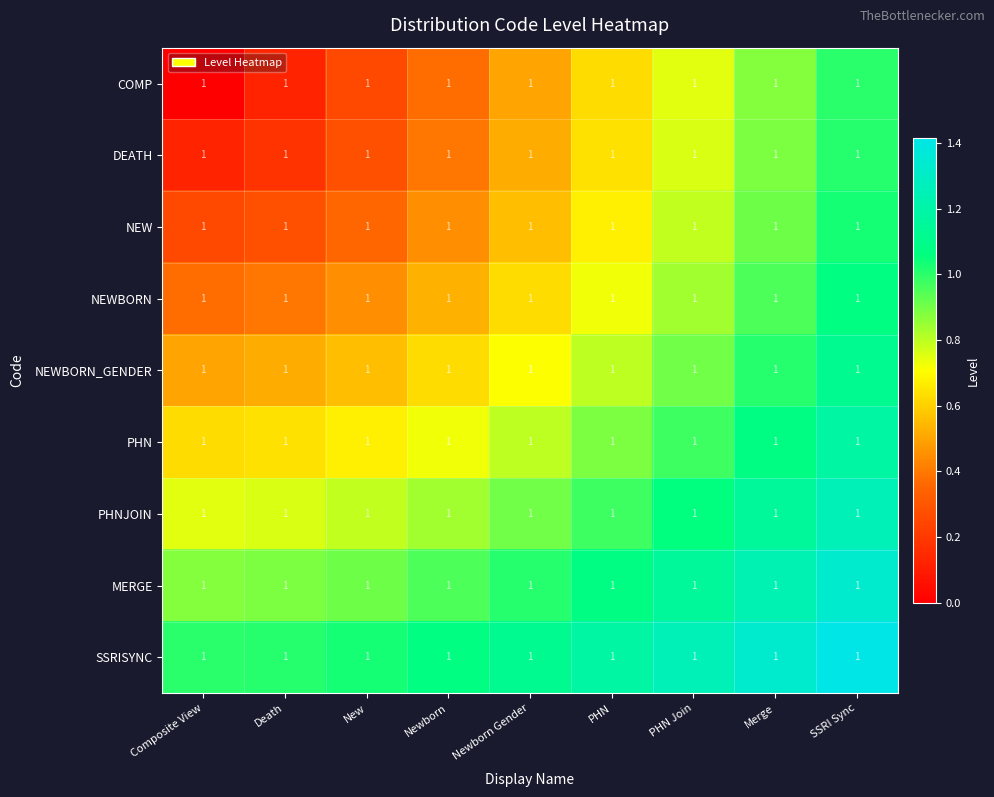

Rank the series at PHN from lowest to highest value.

COMP, DEATH, NEW, NEWBORN, NEWBORN_GENDER, PHN, PHNJOIN, MERGE, SSRISYNC